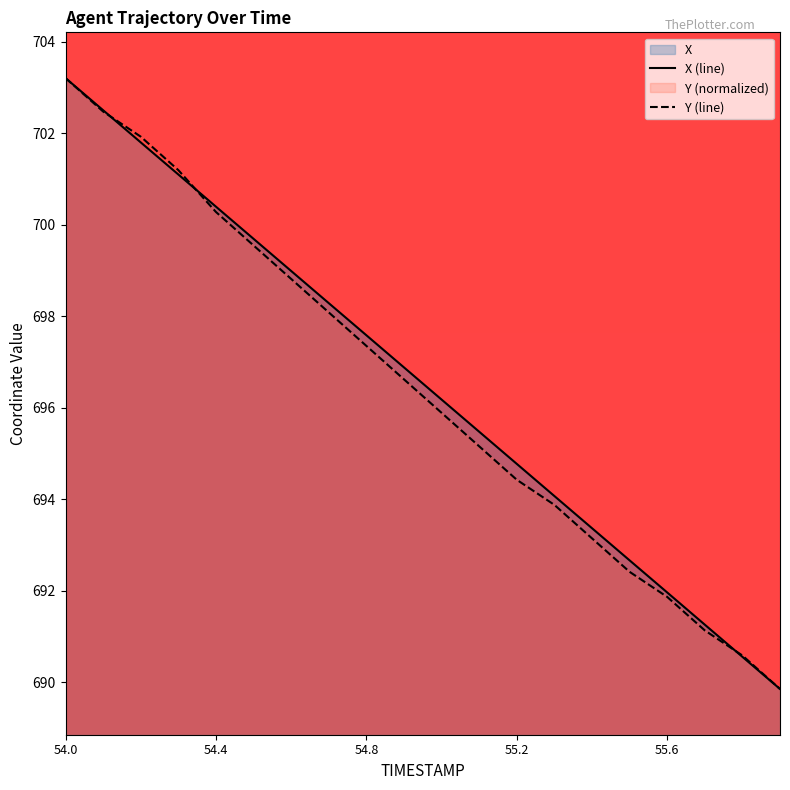

True or false: X has more than 1 interior local peaks.

False